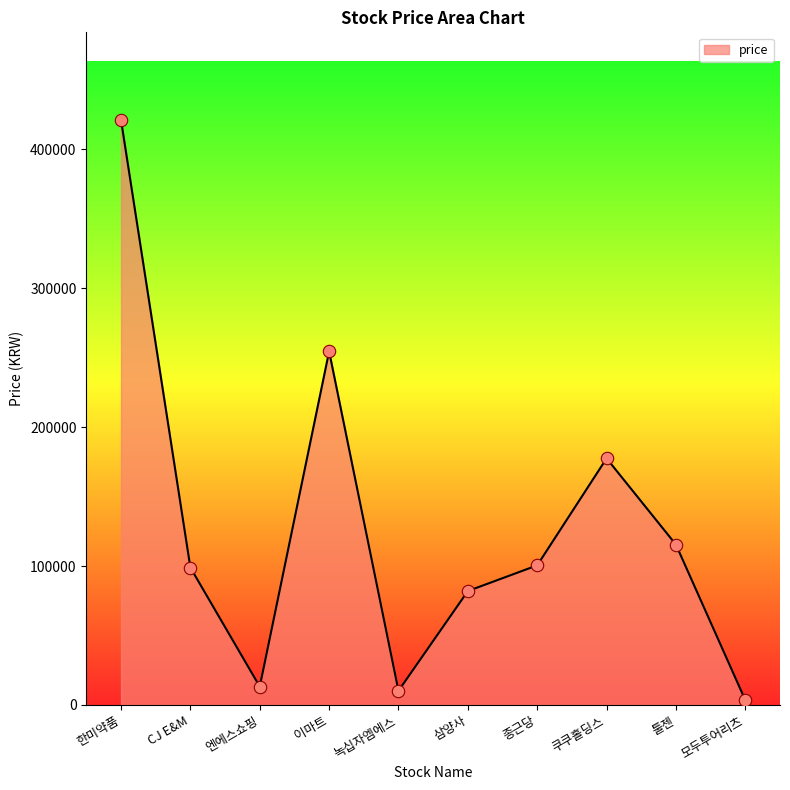

What is the change in value from 종근당 to 모두투어리츠?

-97025